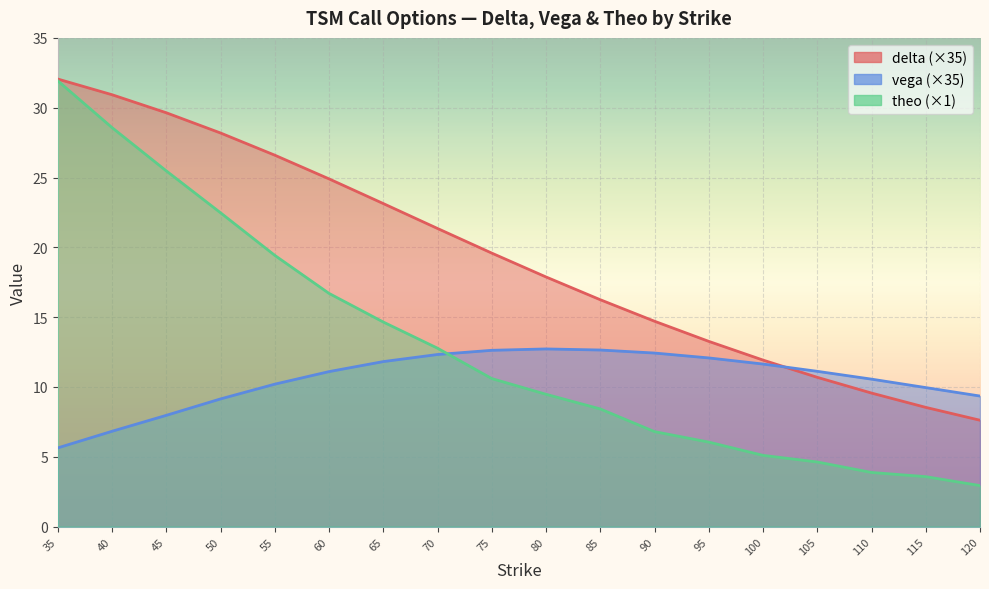

List the series in order of their peak value, highest first.

delta, theo, vega